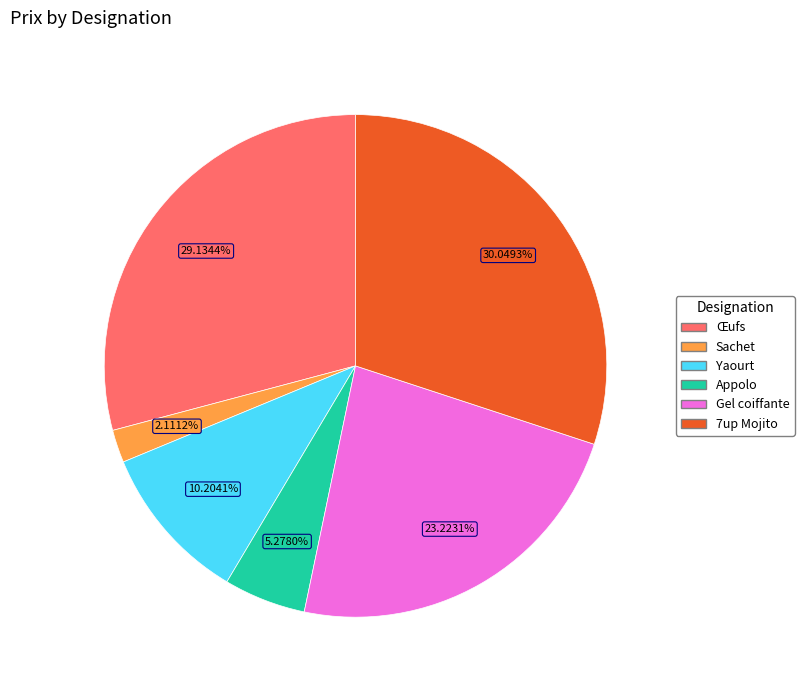

To the nearest percent, what portion does Yaourt represent?

10%